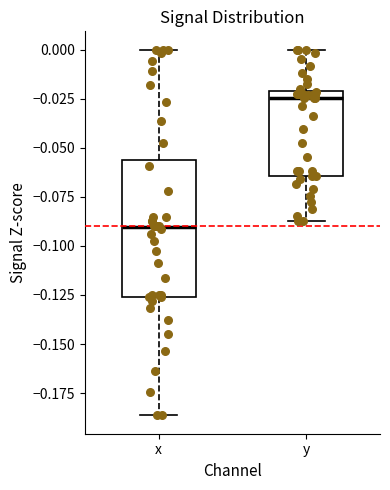

Which box has the highest median line?

y